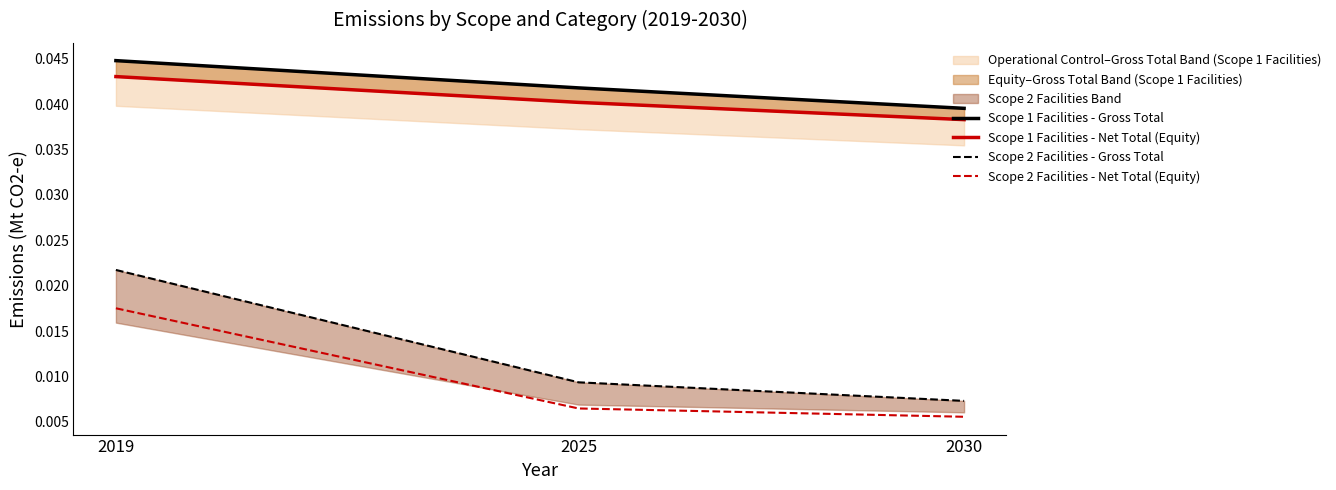

How many lines are shown in the chart?

4